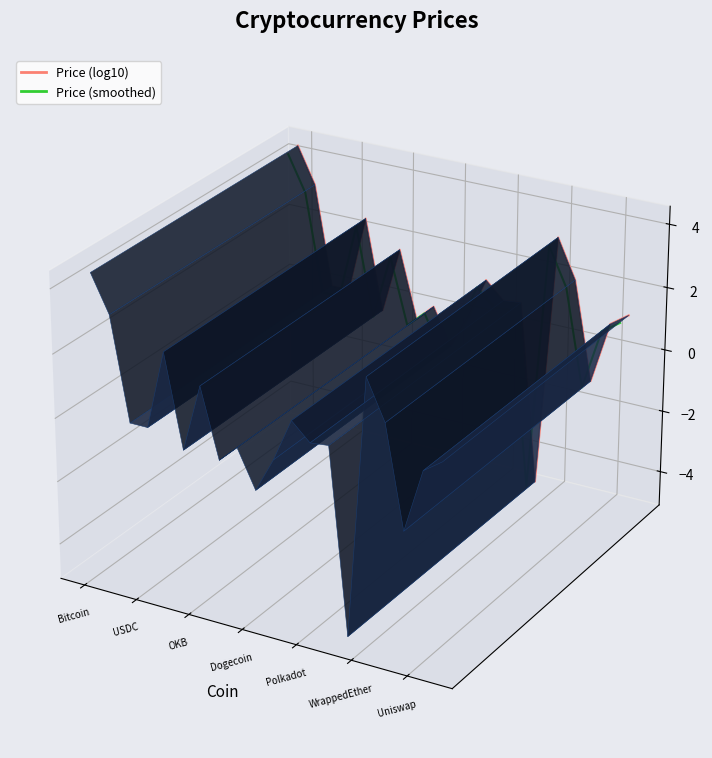

List the series in order of their overall mean, lowest first.

Price (smoothed), Price (log10)